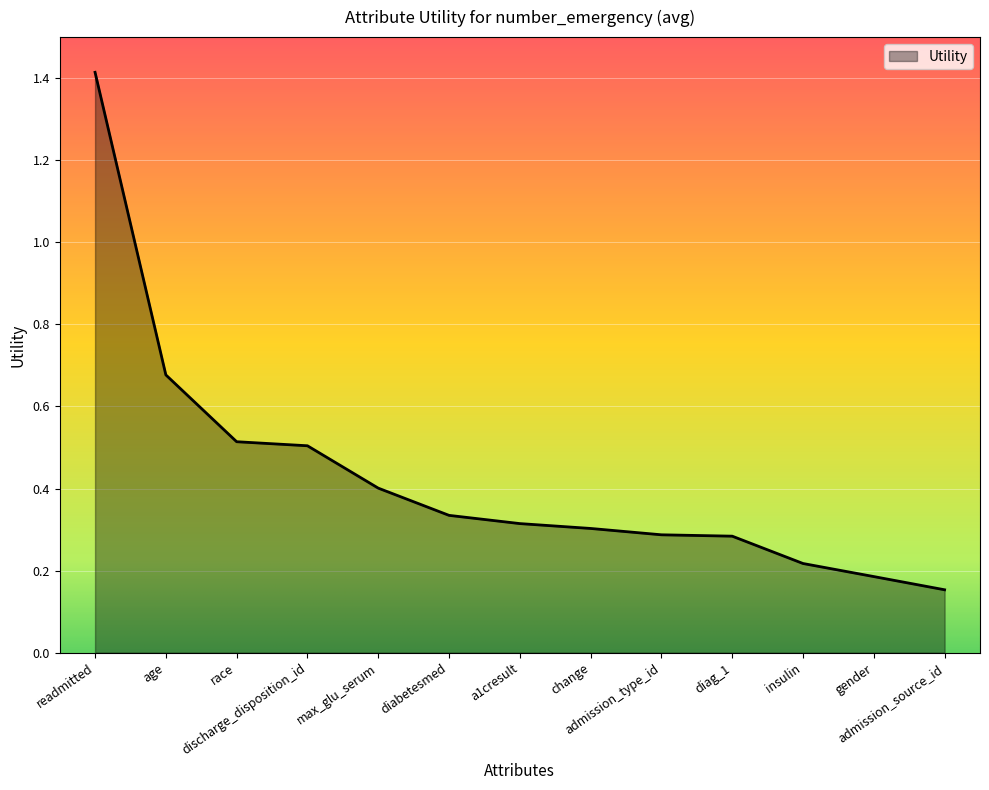

What is the maximum value shown in the chart?

1.4